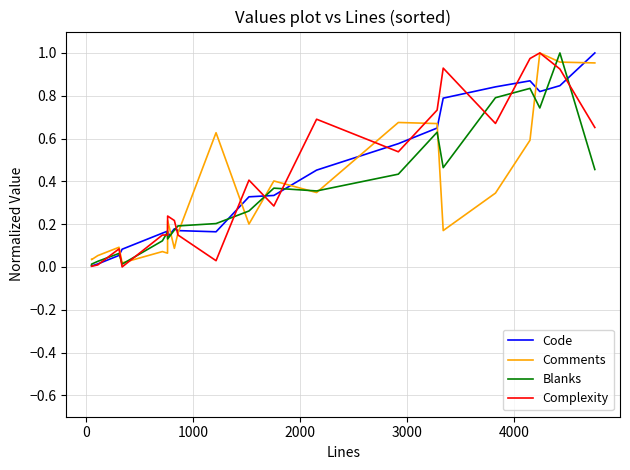

How many series are shown in this chart?

4